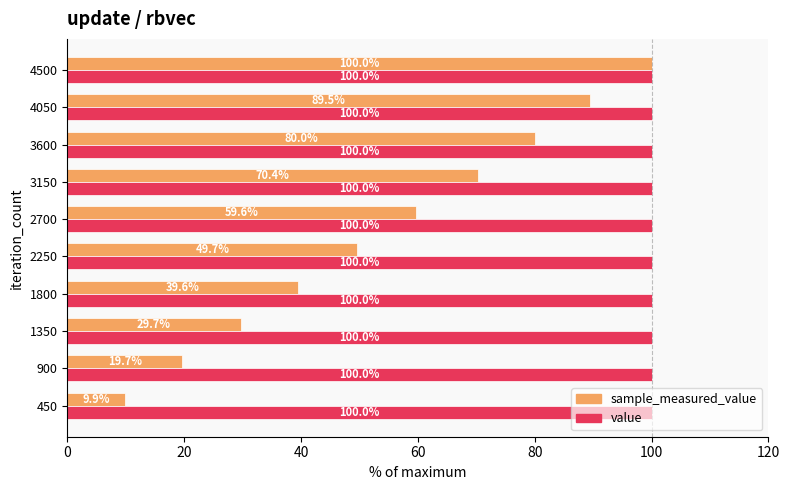

The value series shows 100.0 at 900. True or false?

True